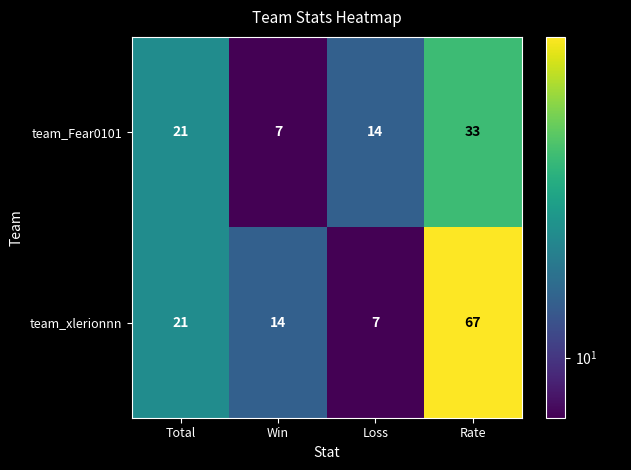

Reading left to right, list all the values displayed in this chart.

team_Fear0101: Total=21	Win=7	Loss=14	Rate=33
team_xlerionnn: Total=21	Win=14	Loss=7	Rate=67